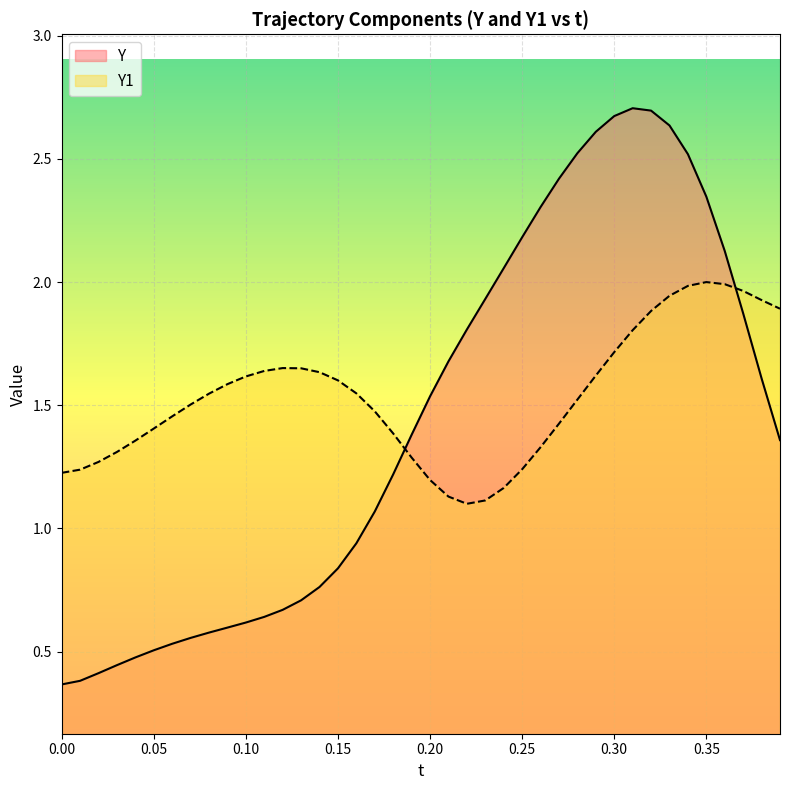

How many lines are shown in the chart?

2